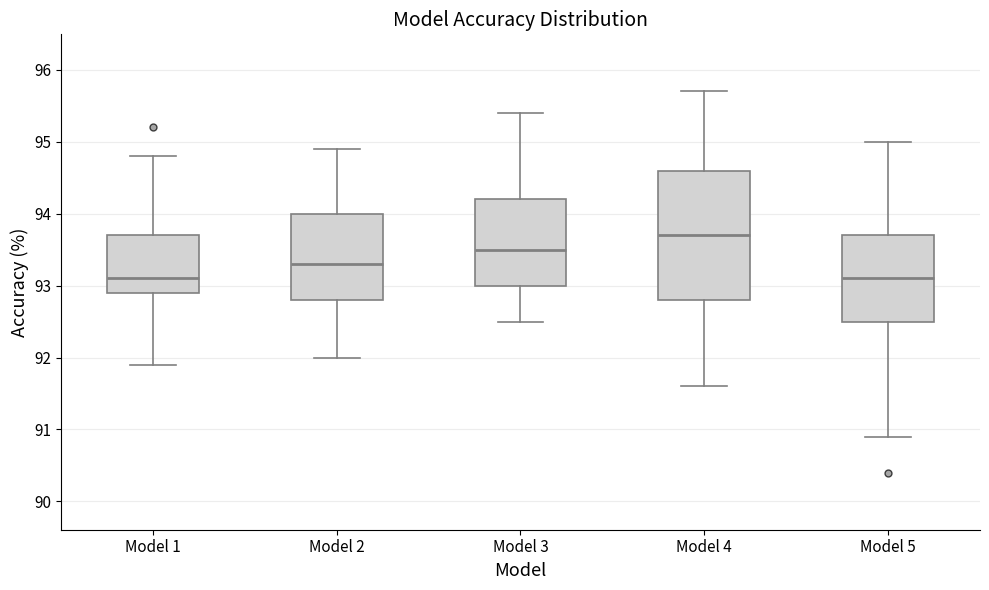

Comparing the boxes themselves (not the whiskers), which one is the tallest?

Model 4